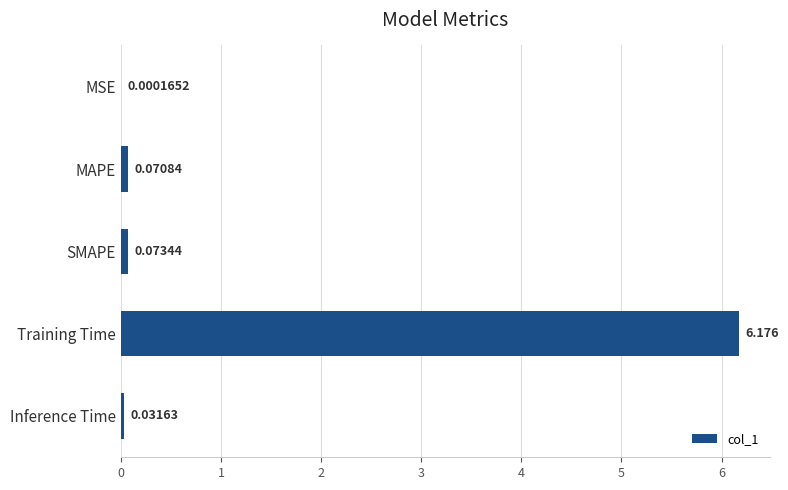

Between Training Time and Inference Time, which is larger?

Training Time